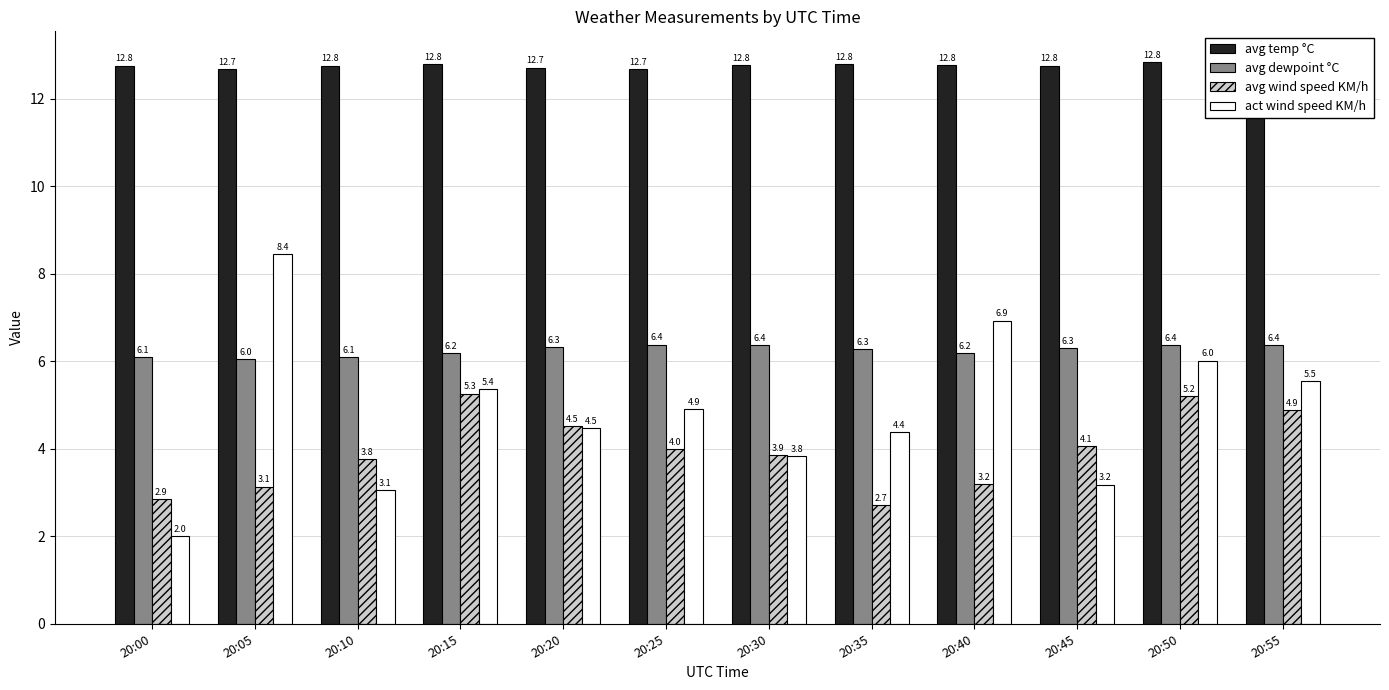

Reading left to right, what are all the values shown in this chart?

avg temp °C: 20:00=12.8	20:05=12.7	20:10=12.8	20:15=12.8	20:20=12.7	20:25=12.7	20:30=12.8	20:35=12.8	20:40=12.8	20:45=12.8	20:50=12.8	20:55=12.9
avg dewpoint °C: 20:00=6.1	20:05=6.0	20:10=6.1	20:15=6.2	20:20=6.3	20:25=6.4	20:30=6.4	20:35=6.3	20:40=6.2	20:45=6.3	20:50=6.4	20:55=6.4
avg wind speed KM/h: 20:00=2.9	20:05=3.1	20:10=3.8	20:15=5.3	20:20=4.5	20:25=4.0	20:30=3.9	20:35=2.7	20:40=3.2	20:45=4.1	20:50=5.2	20:55=4.9
act wind speed KM/h: 20:00=2.0	20:05=8.4	20:10=3.1	20:15=5.4	20:20=4.5	20:25=4.9	20:30=3.8	20:35=4.4	20:40=6.9	20:45=3.2	20:50=6.0	20:55=5.5